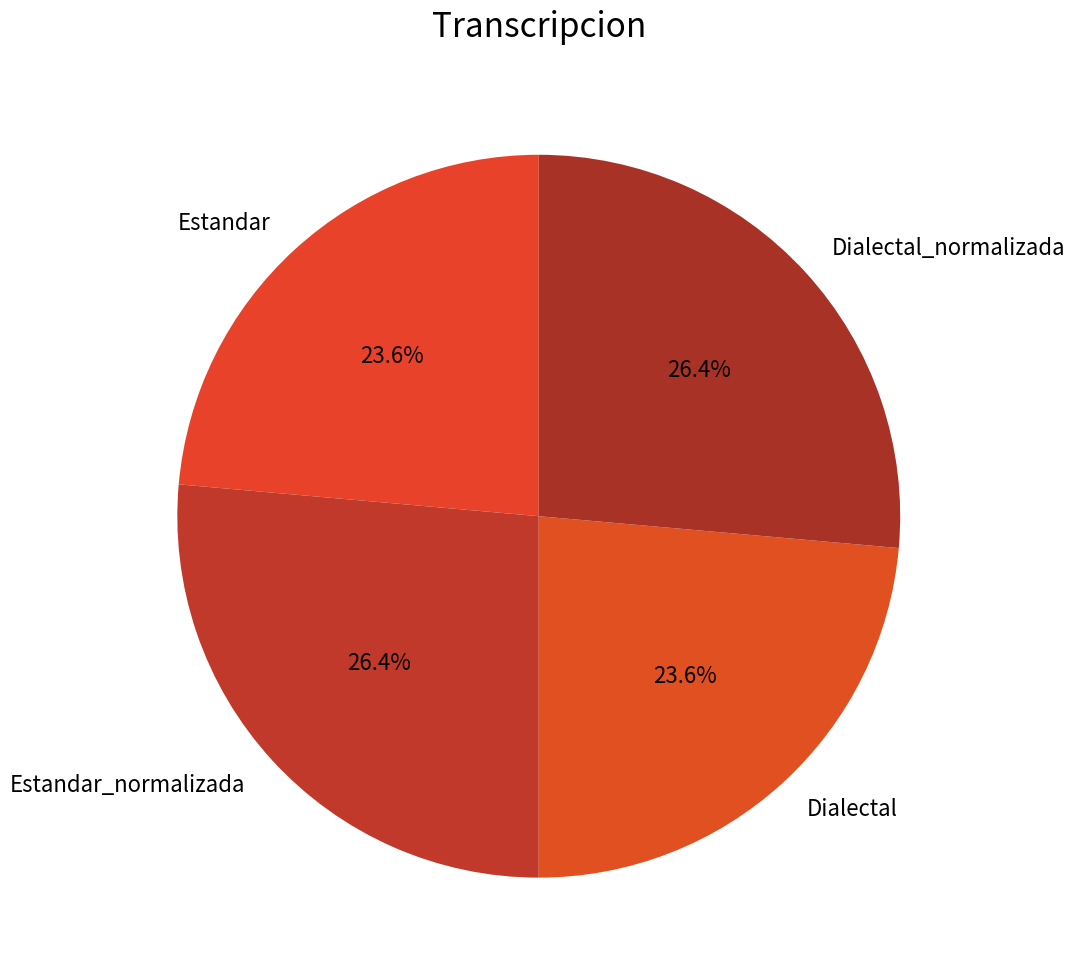

How many slices are in this pie chart?

4